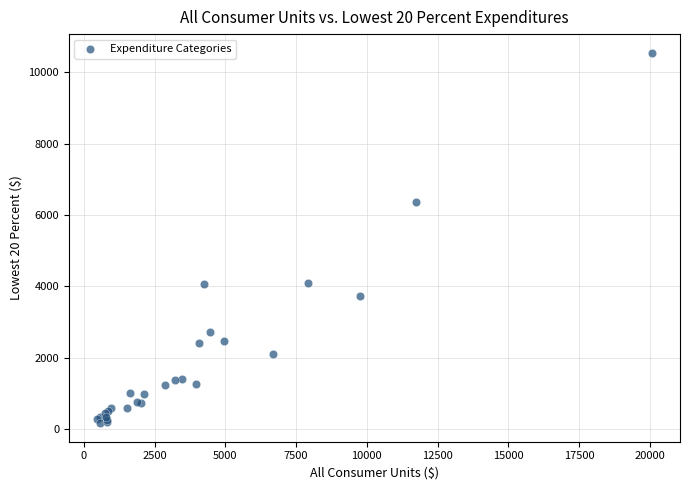

What Y value in the scatter plot is closest to 5359?

6355